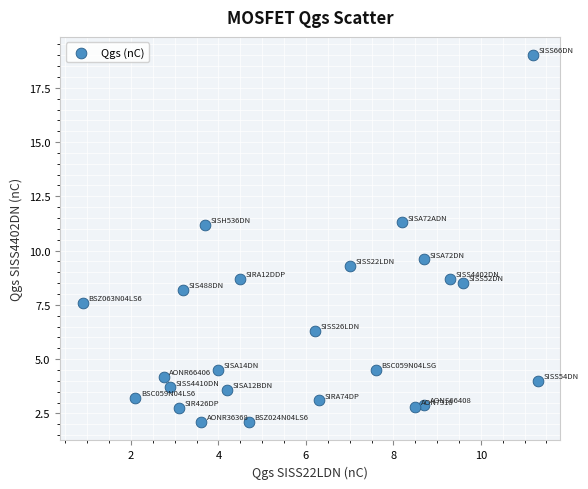

What Y value in the scatter plot is closest to 10?

9.6